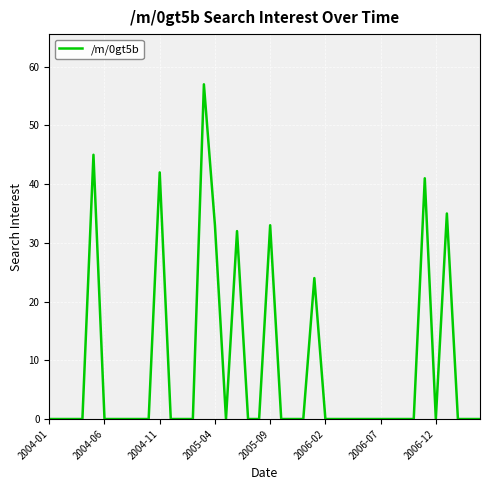

What is the maximum value shown in the chart?

57